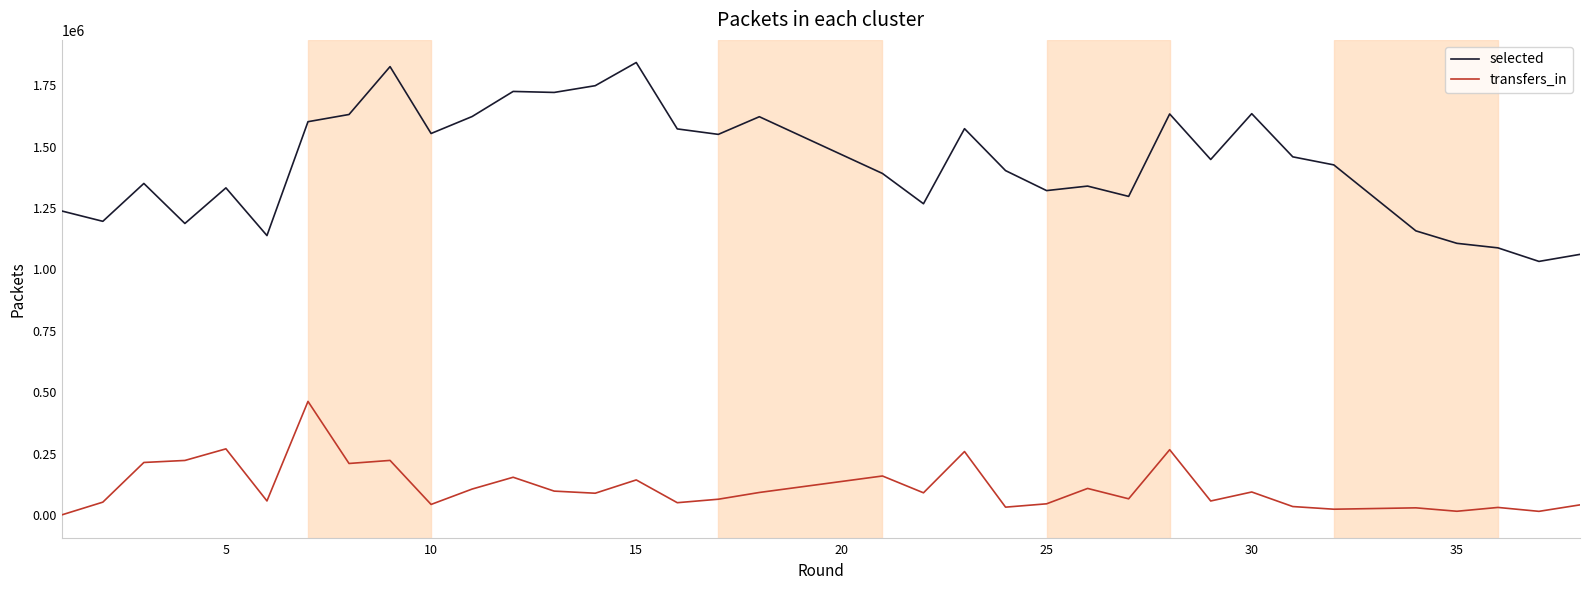

How many values in transfers_in are above zero?

37